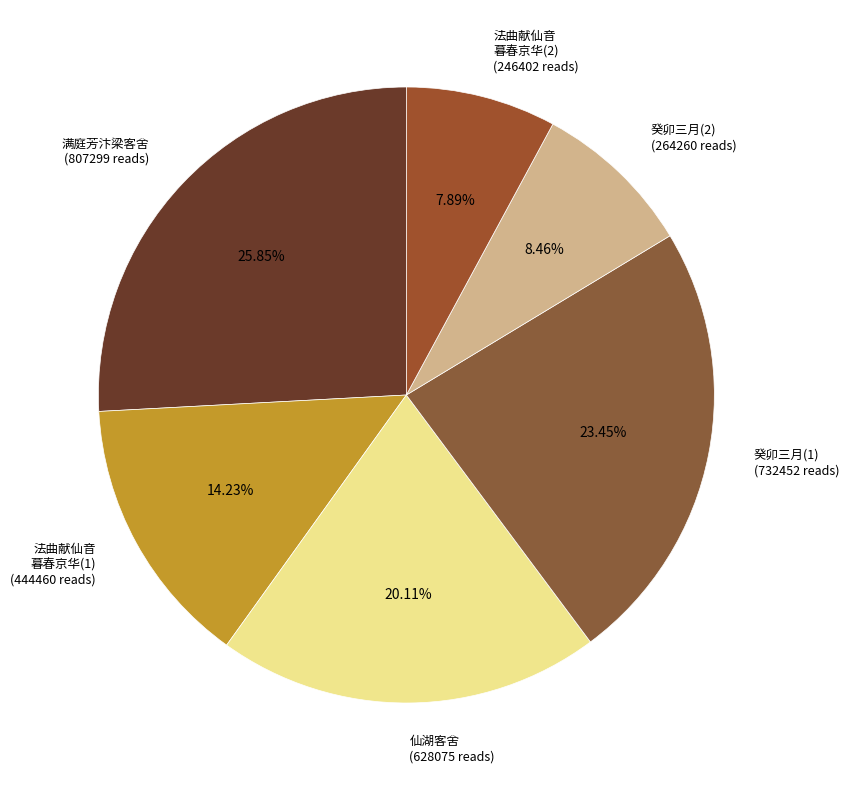

Does any single category account for the majority?

No